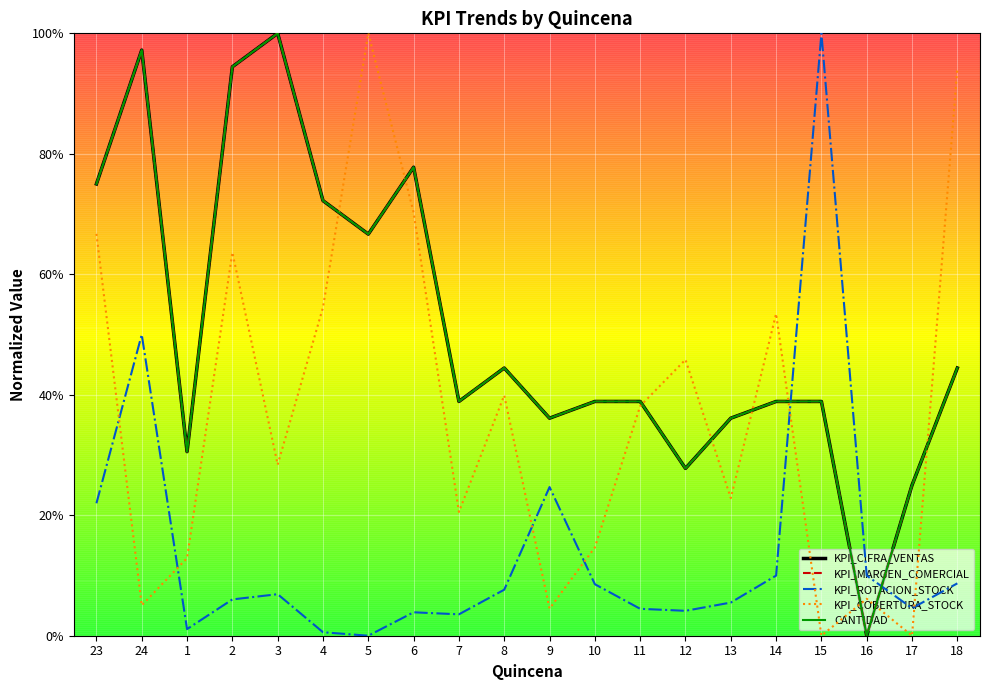

After their last crossing, which series has the higher values: KPI_ROTACION_STOCK or KPI_COBERTURA_STOCK?

KPI_COBERTURA_STOCK